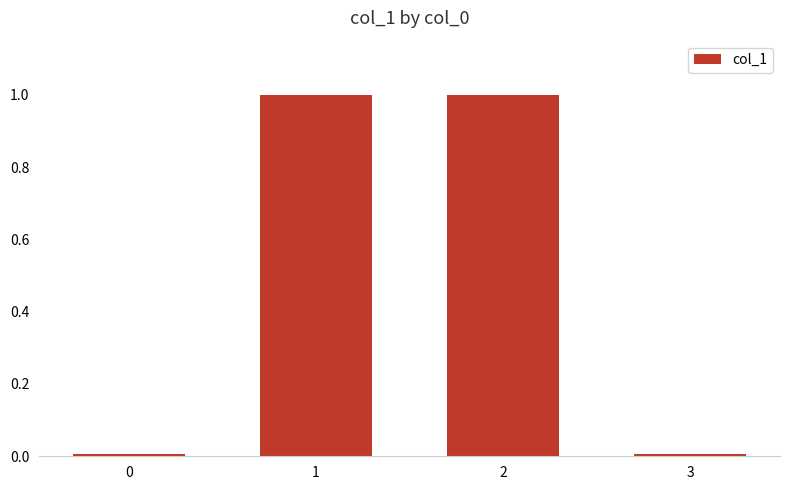

The chart shows a value of 0.0 at 3. True or false?

True